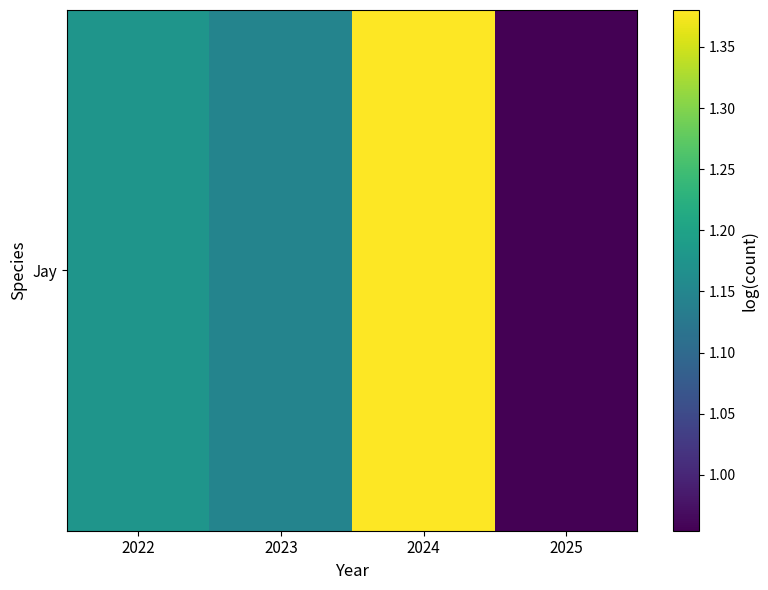

What is the difference between the values at 2024 and 2025?

0.4